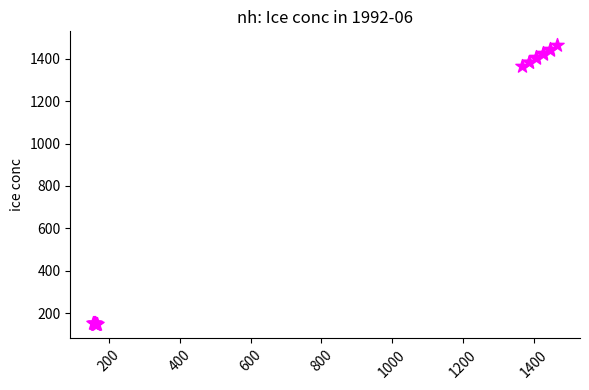

What Y value in the scatter plot is closest to 805?

1367.0